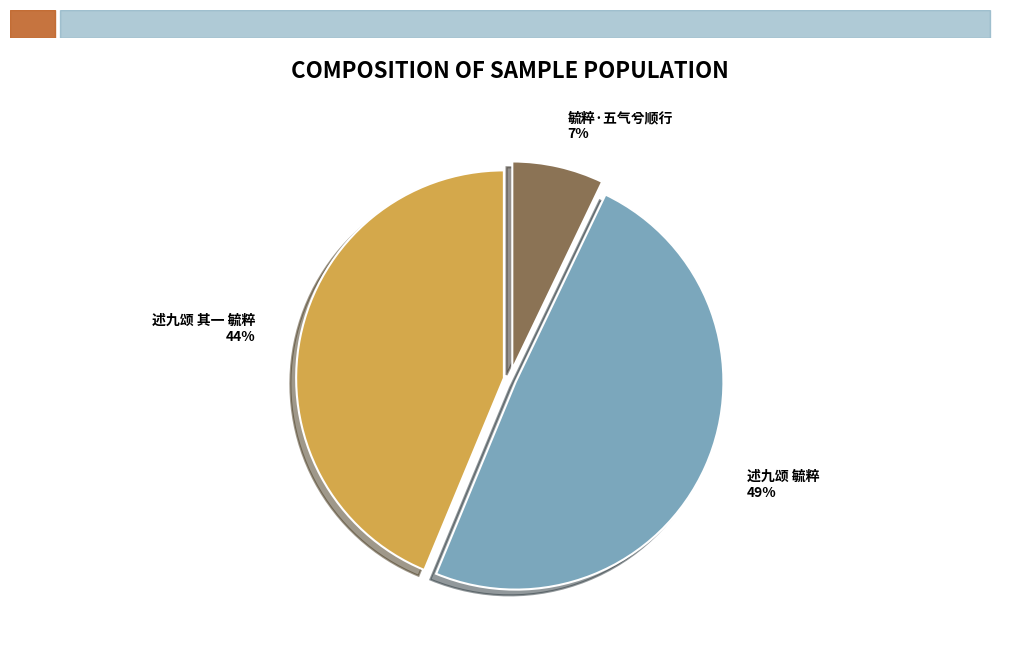

Do 述九颂 毓粹 and 毓粹·五气兮顺行 together represent more than half of the pie?

Yes